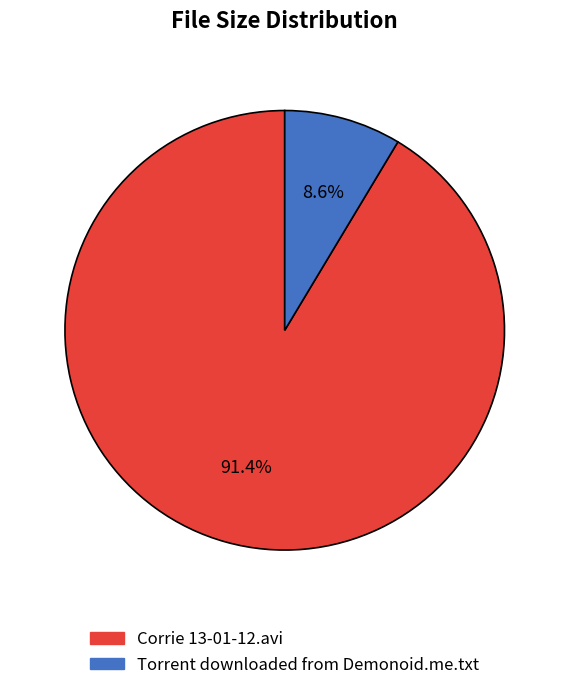

What portion of the pie excludes Torrent downloaded from Demonoid.me.txt?

91.4%